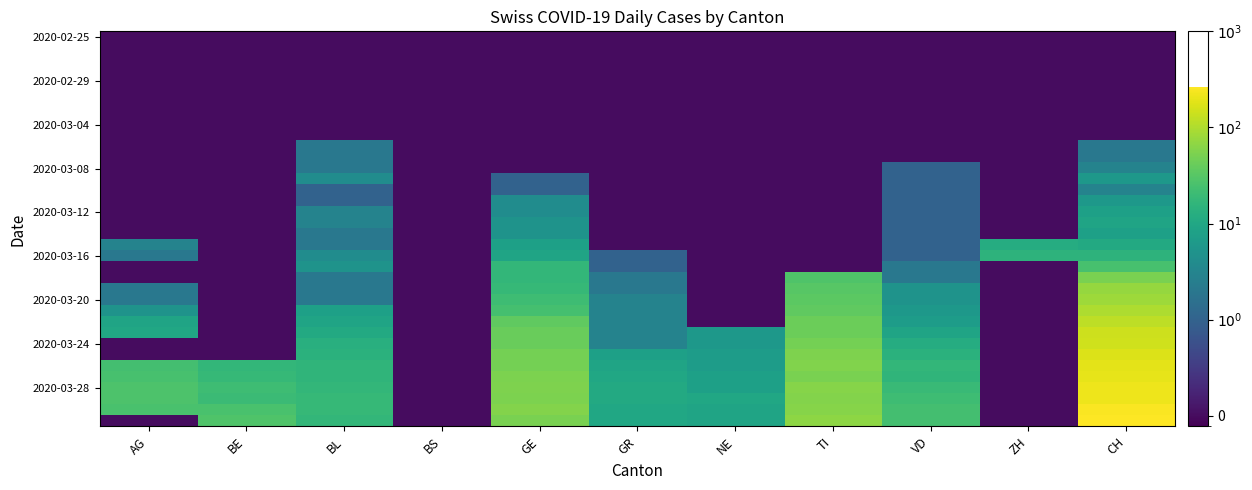

Count the number of data series in this chart.

36